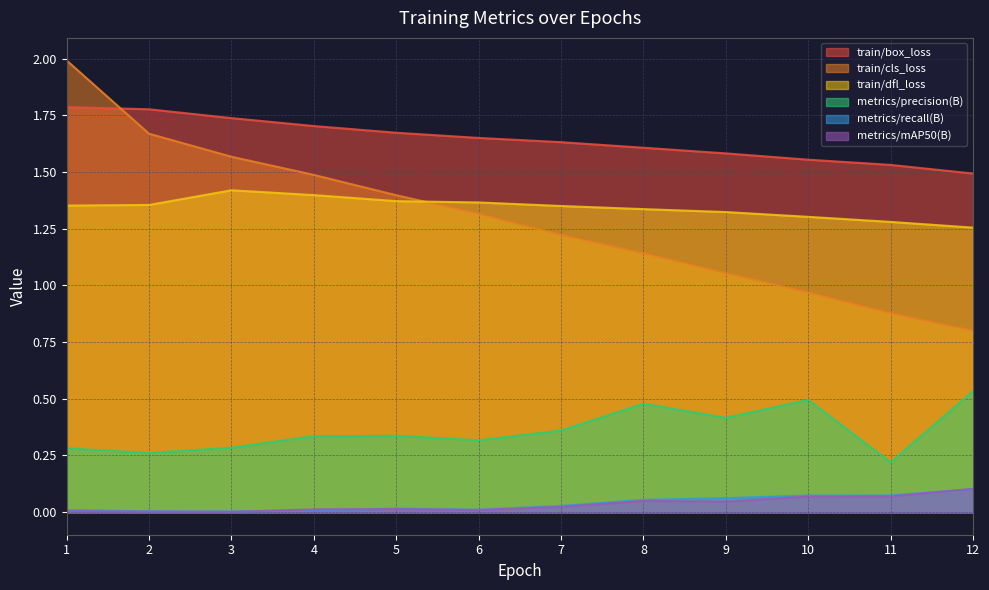

True or false: metrics/recall(B) and train/box_loss cross at least once.

False